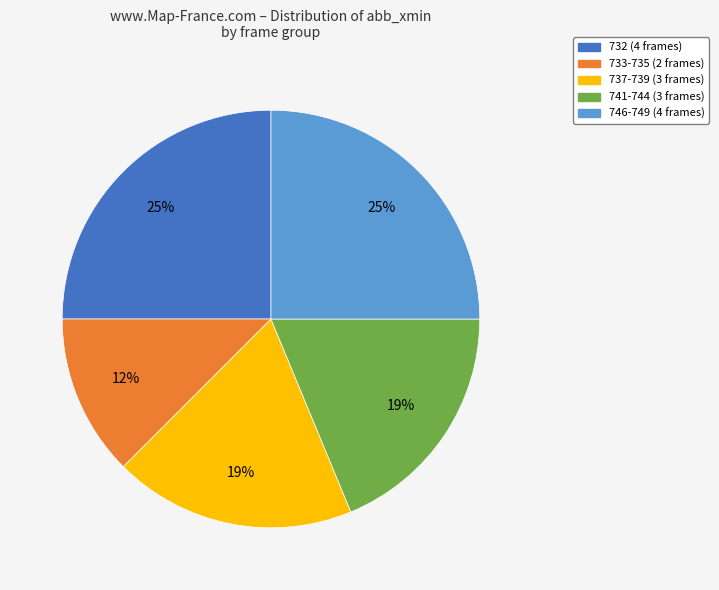

Is there a majority slice in this chart?

No